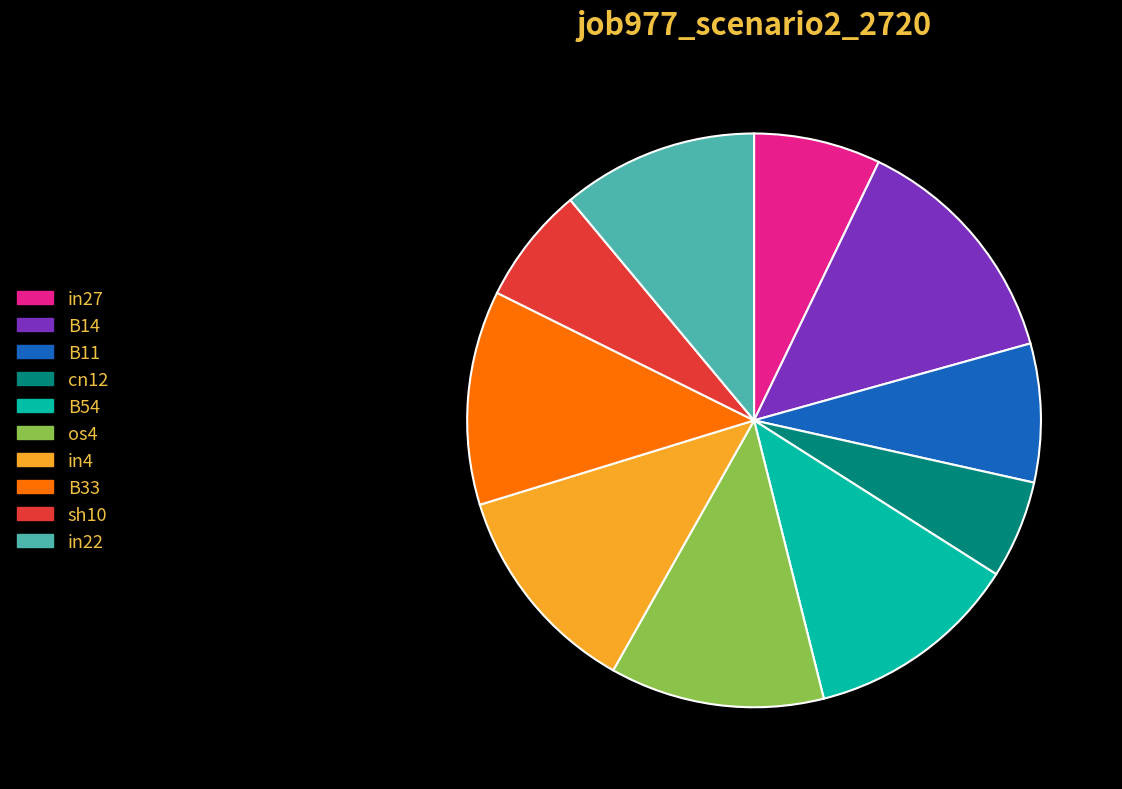

Which slice is the largest?

B14